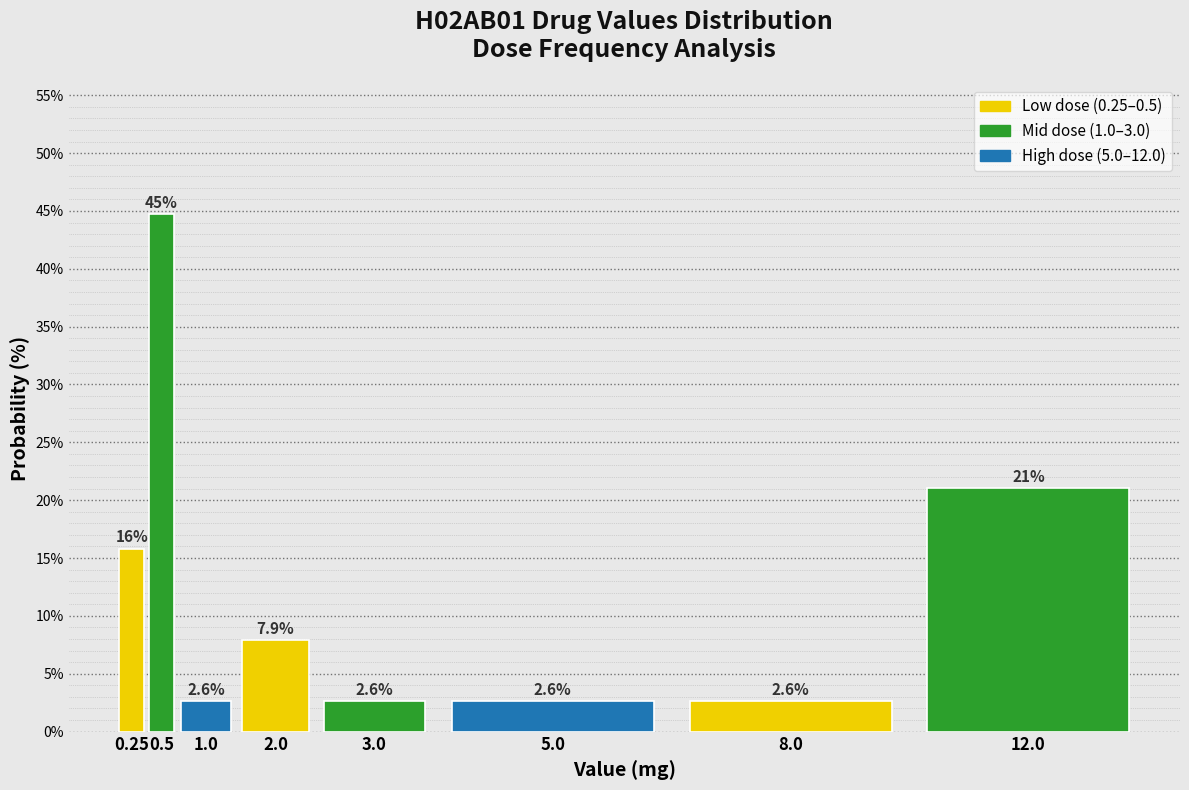

Reading left to right, list all the values displayed in this chart.

0.25=15.8	0.5=44.7	1.0=2.6	2.0=7.9	3.0=2.6	5.0=2.6	8.0=2.6	12.0=21.1